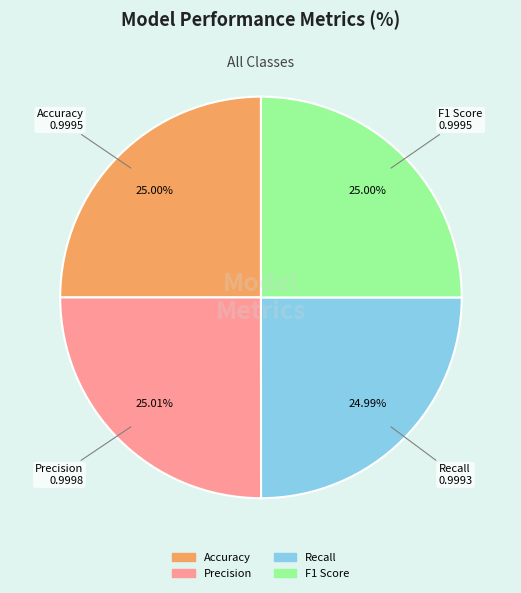

Does Accuracy account for over 50% of the chart?

No